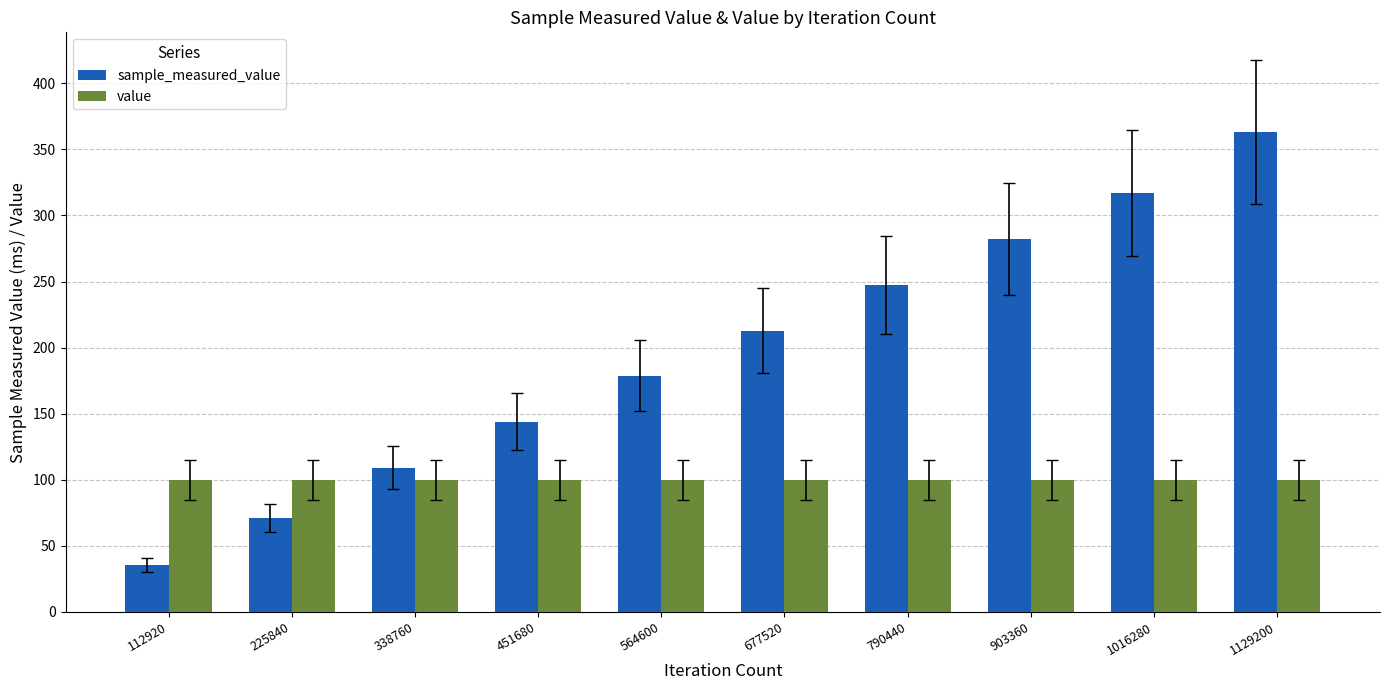

Does the chart contain any negative values?

No